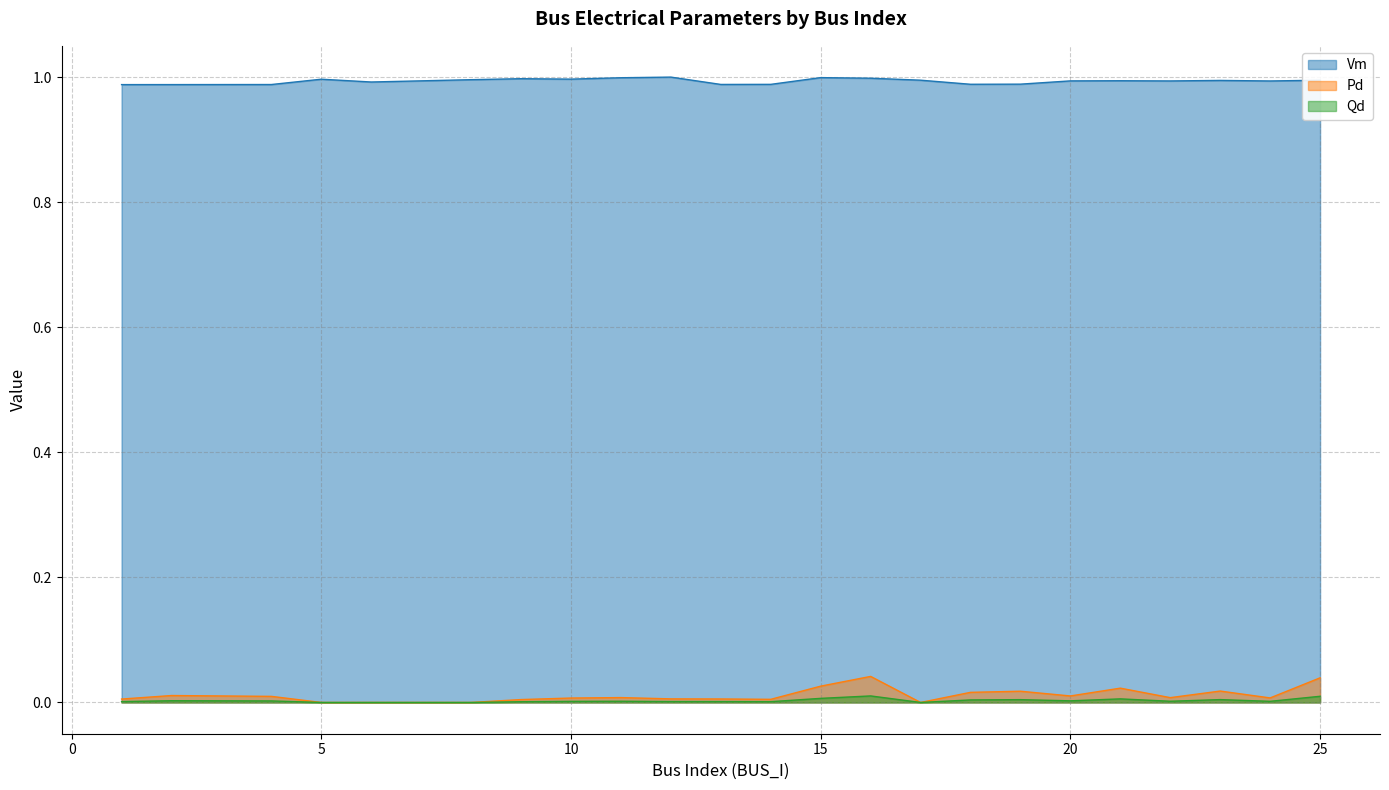

Which series has the largest total across all categories?

Vm